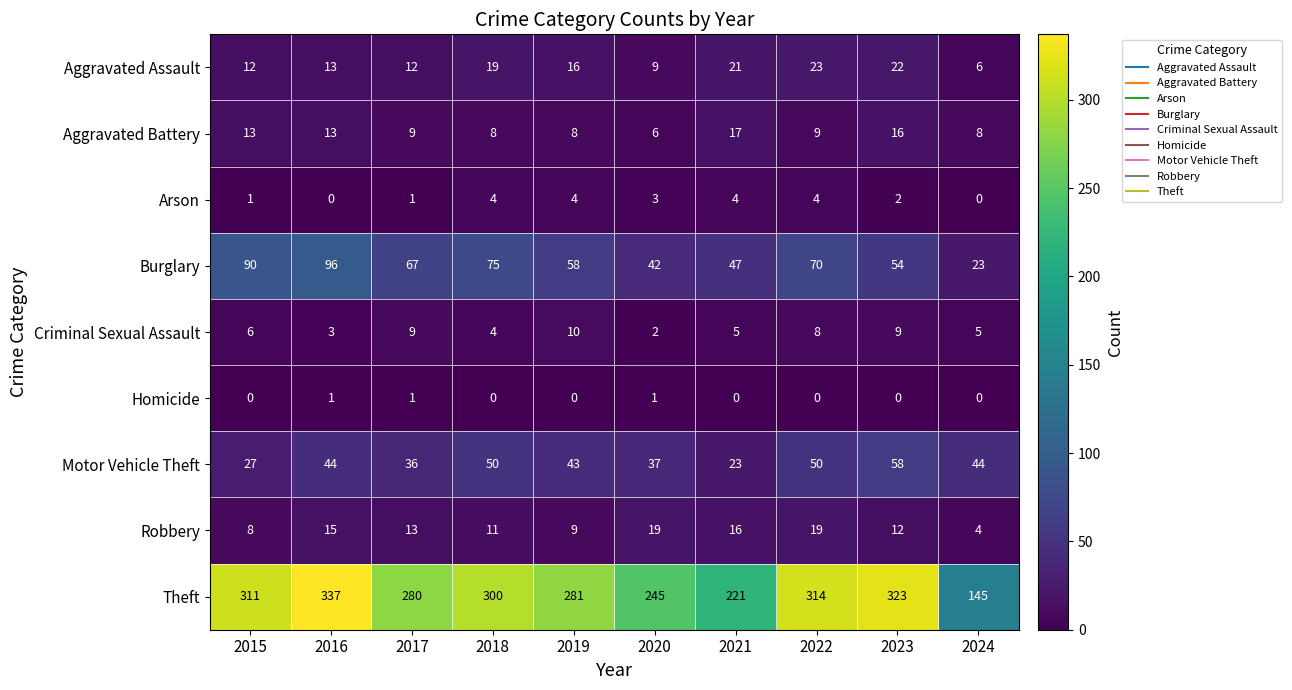

What is the difference between the highest and lowest values at 2018?

300